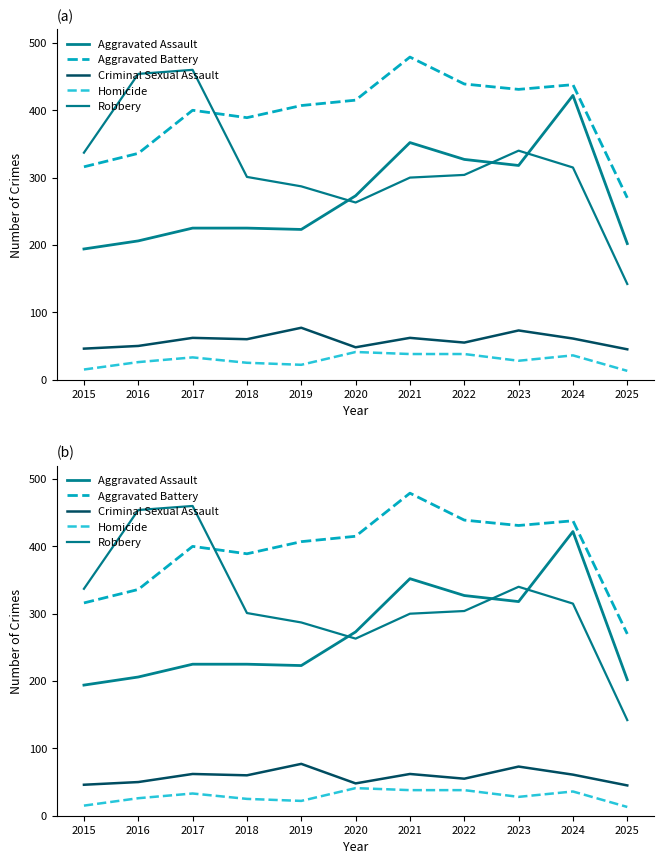

At which category does Aggravated Assault reach its first local peak?

2021